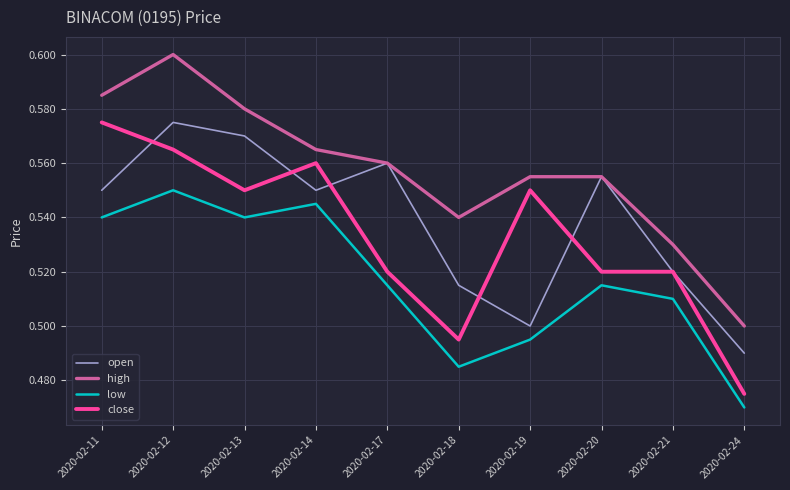

Is this an area chart (filled region under the line)?

No